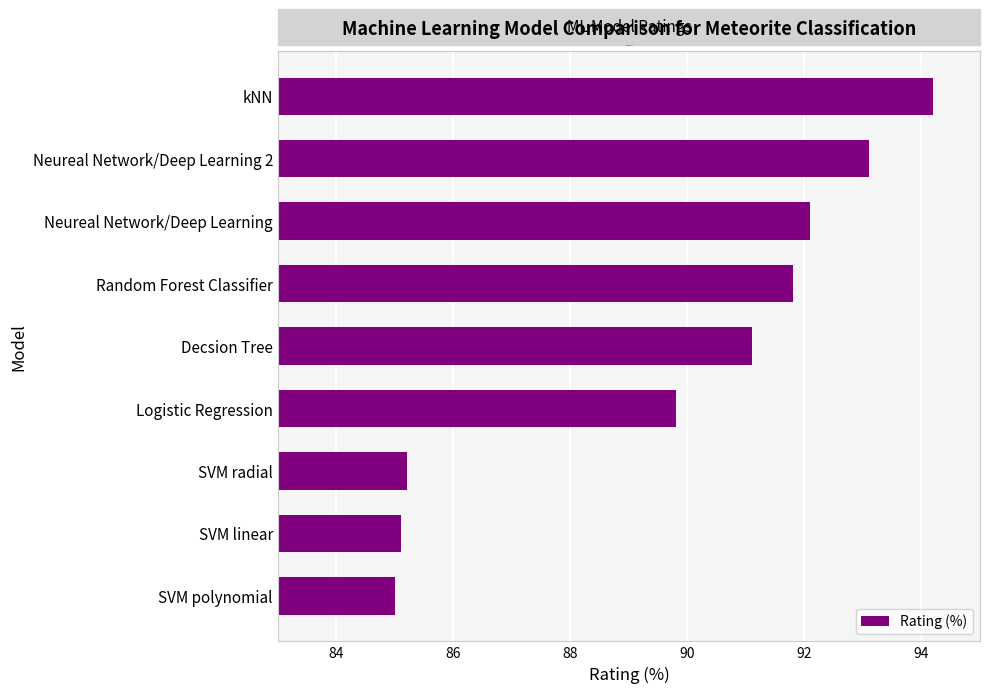

What is the average value?

89.7